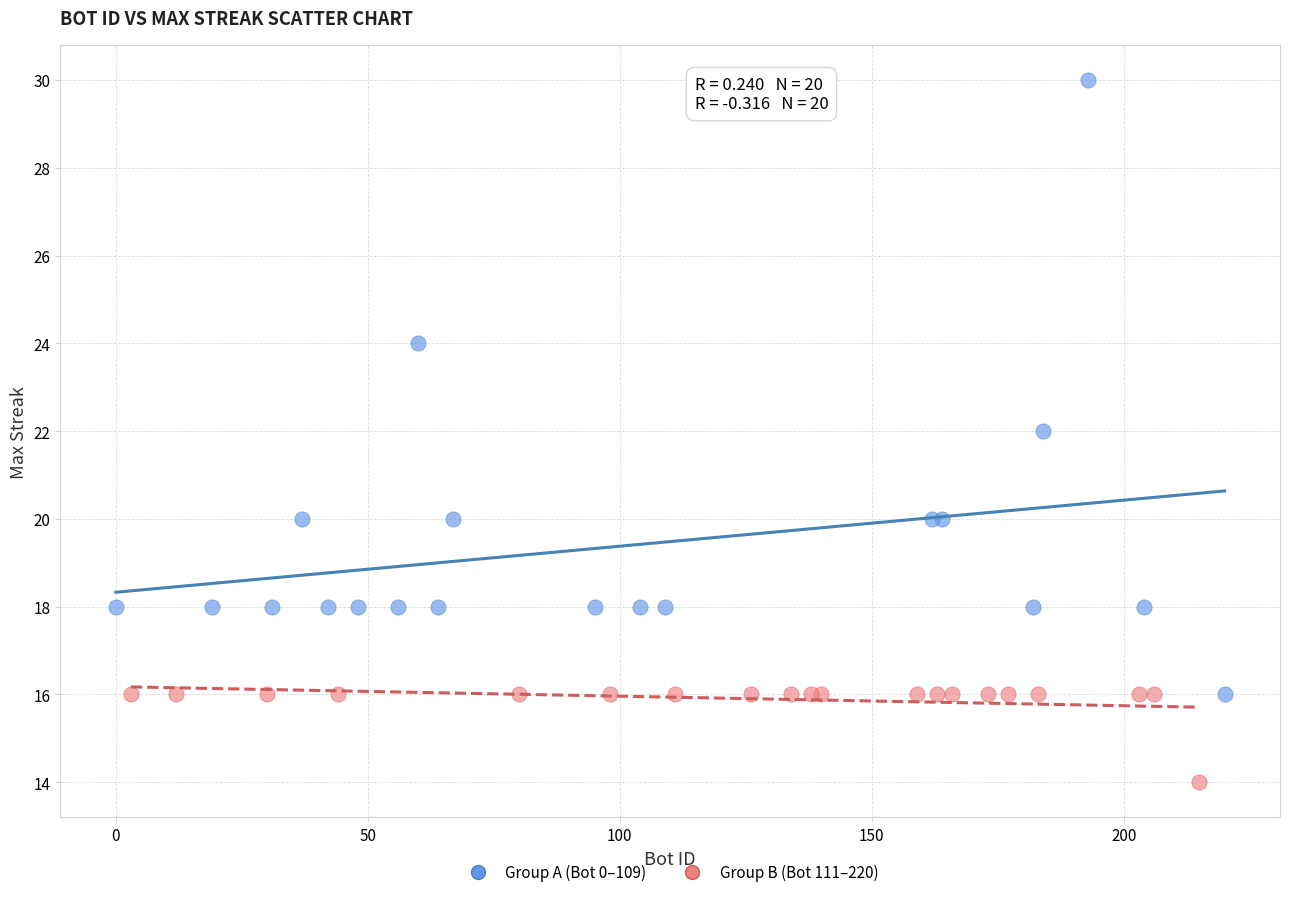

Which series has the widest spread of Y values?

Group A (Bot 0–109)